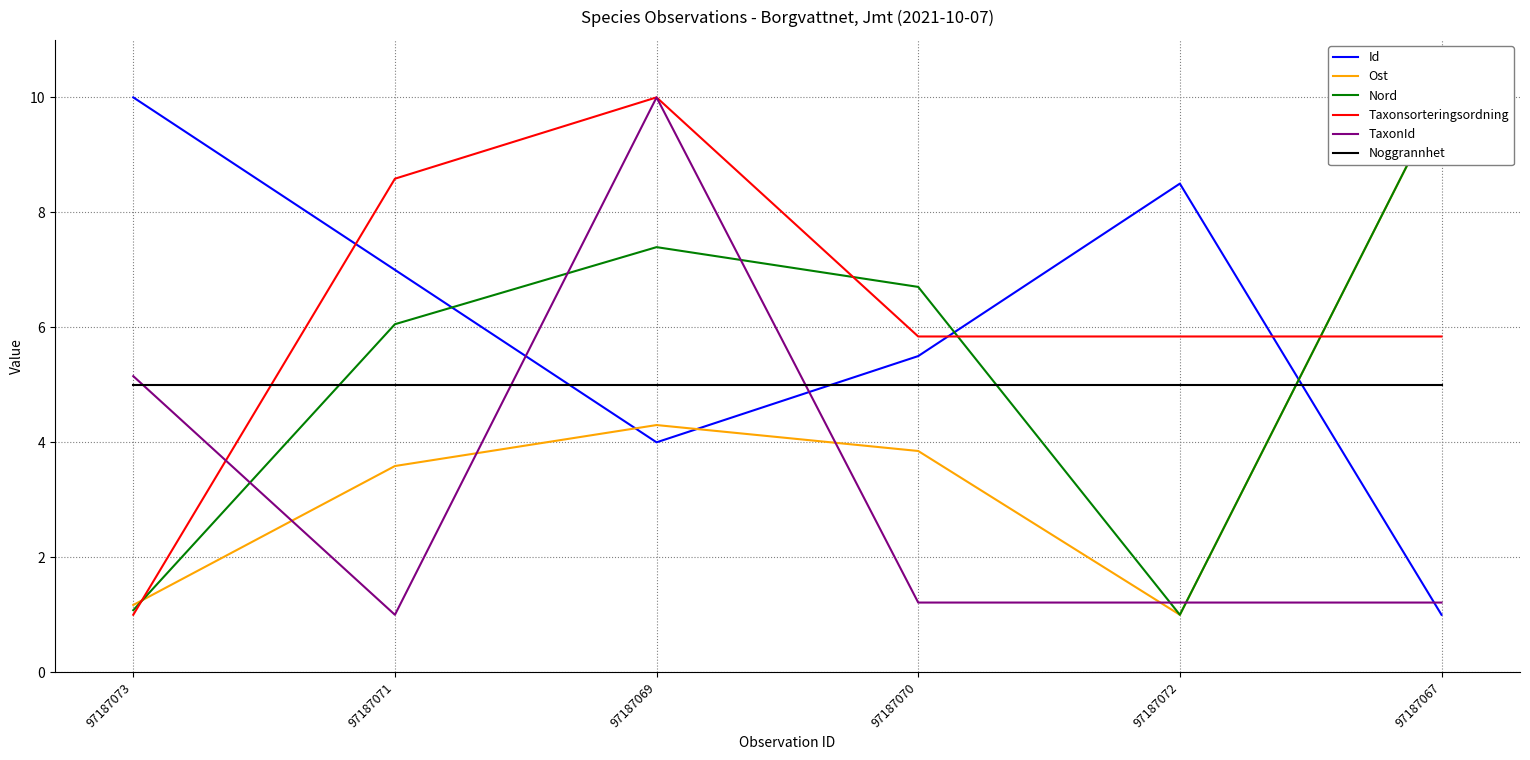

At which category is the sum across all series the highest?

97187069